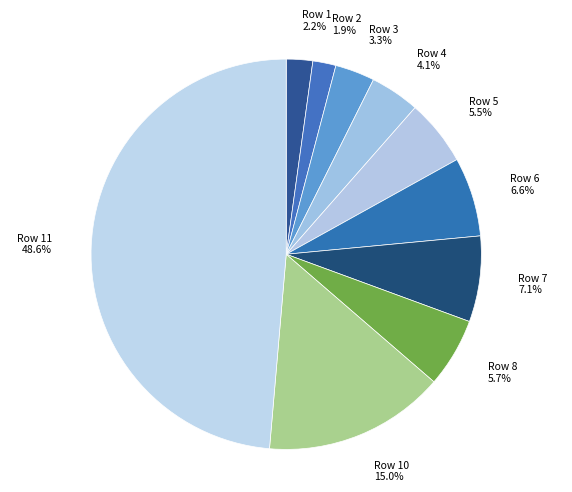

Is there a majority slice in this chart?

No